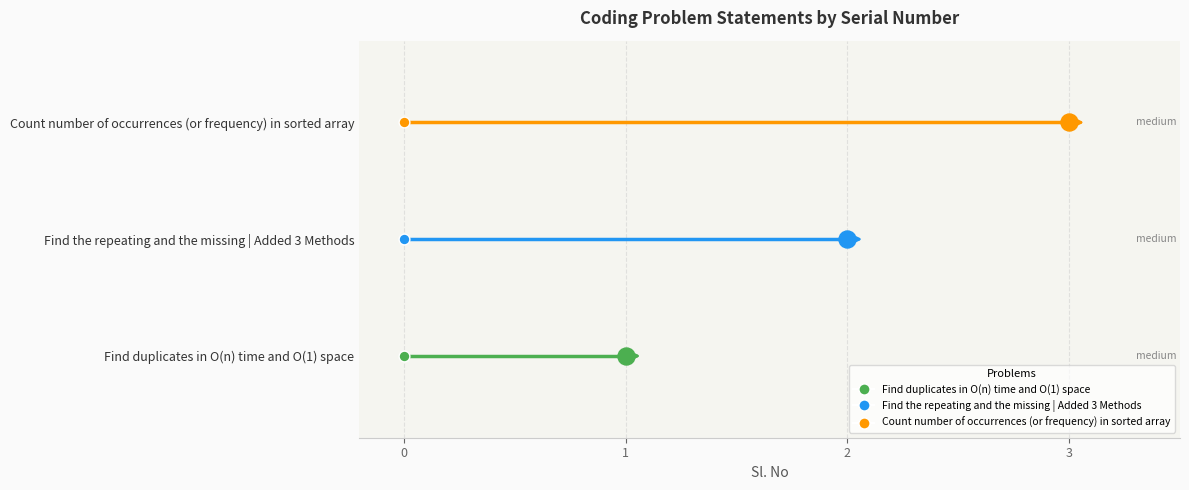

What is the ratio of the value at Find the repeating and the missing | Added 3 Methods to the value at Count number of occurrences (or frequency) in sorted array?

0.7